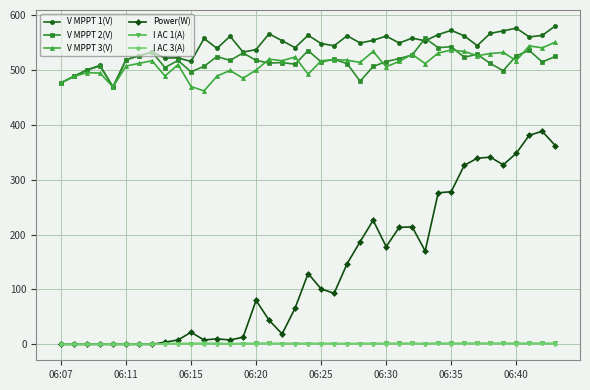

What is the highest value of the Power(W) series?

388.0